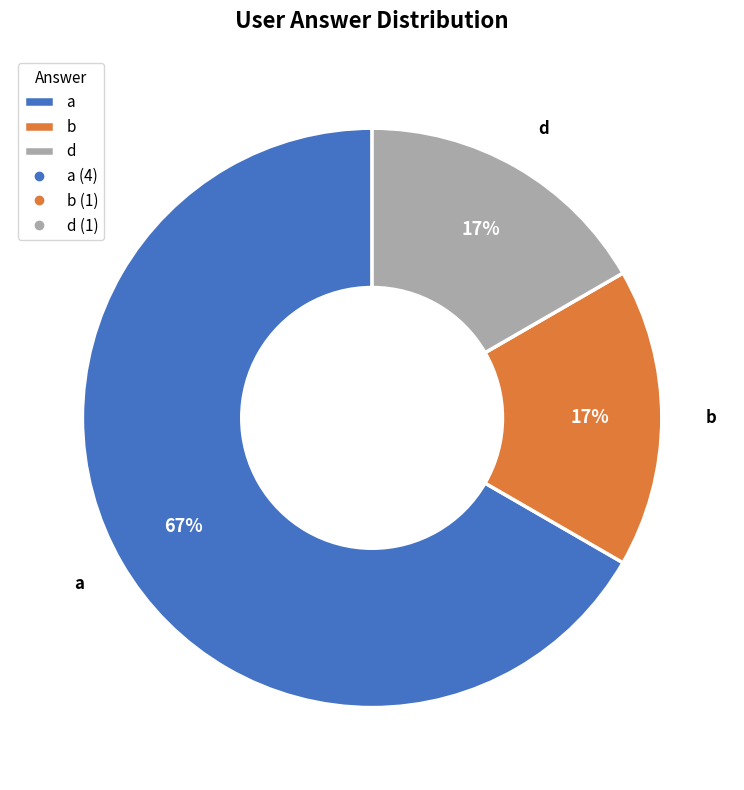

True or false: a accounts for 74% of the total.

False